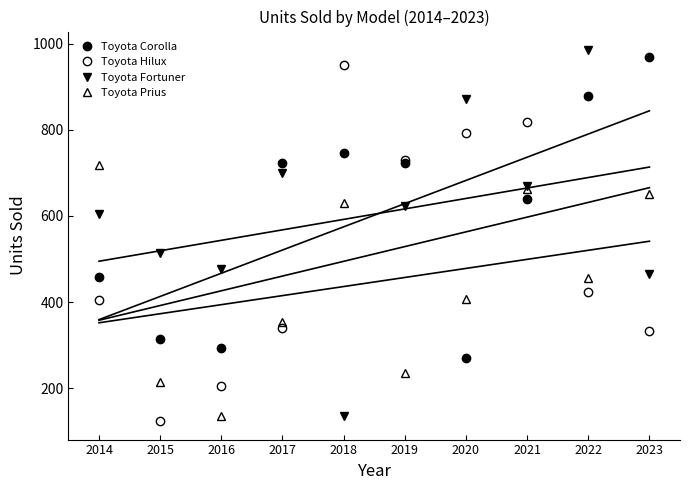

Which series changed the most between 2020 and 2022?

Toyota Corolla